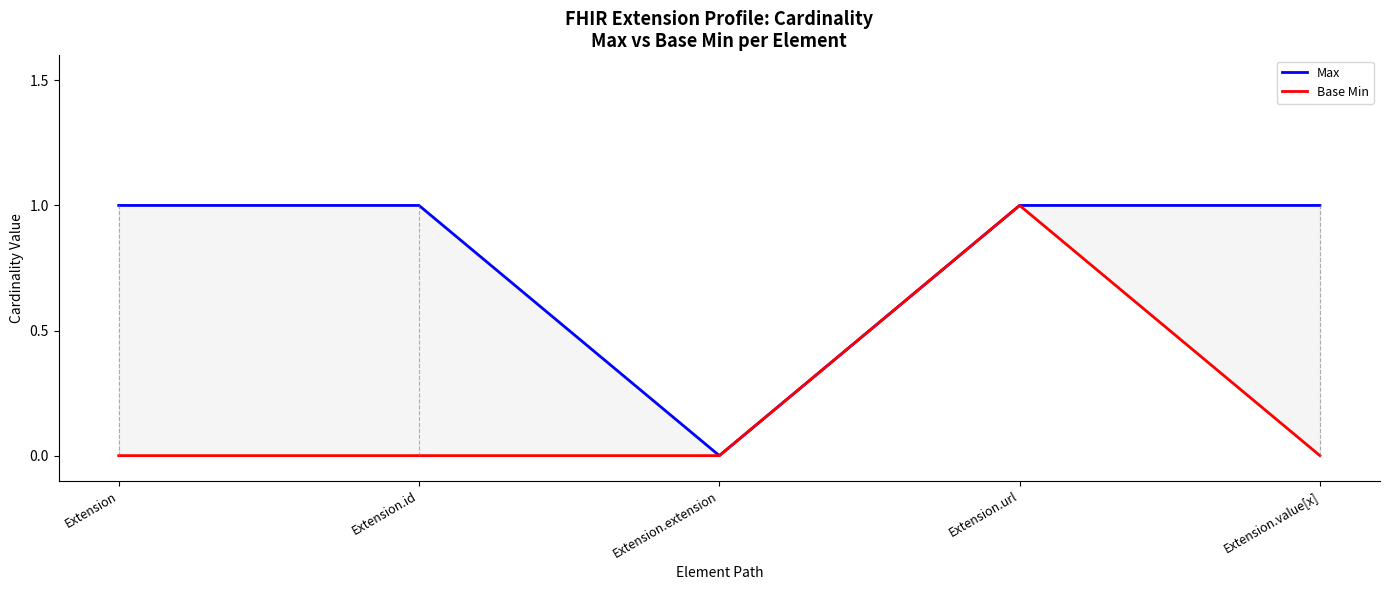

Is it true that Max equals 1 at Extension.value[x]?

True